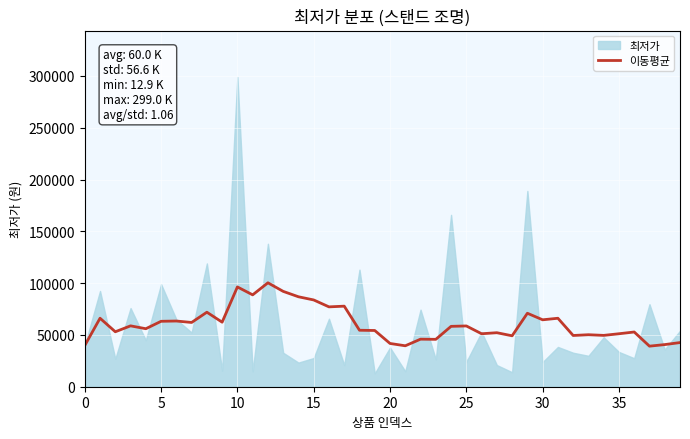

The value of 이동평균 at 25 is 58660.0. True or false?

True